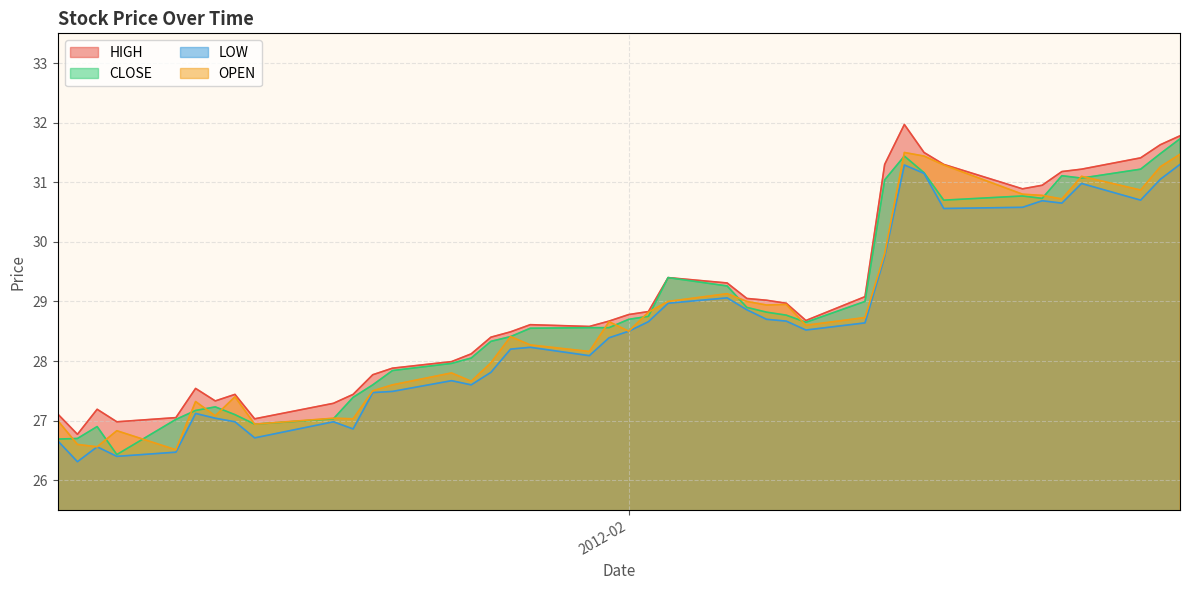

What is the total value across all series at 2012-02-03?

116.8